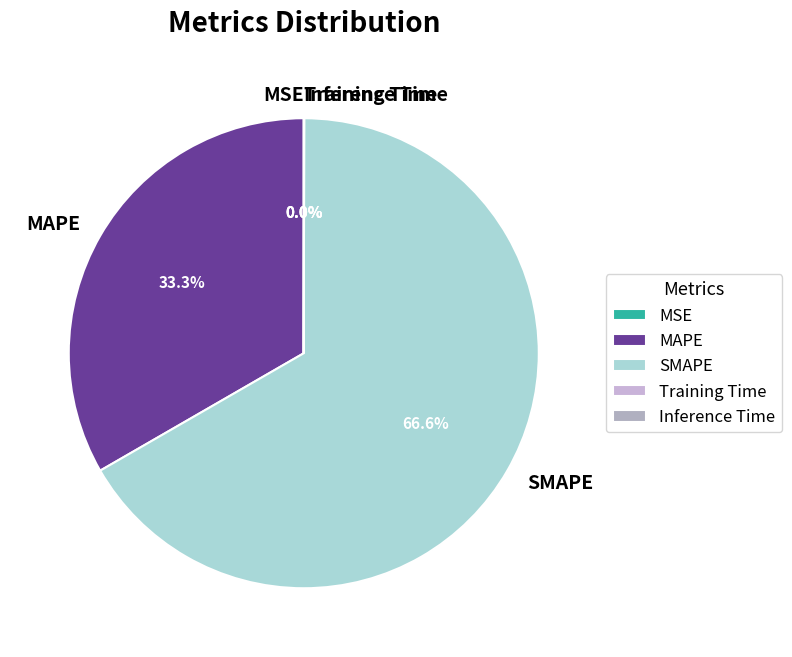

Does SMAPE account for over 50% of the chart?

Yes